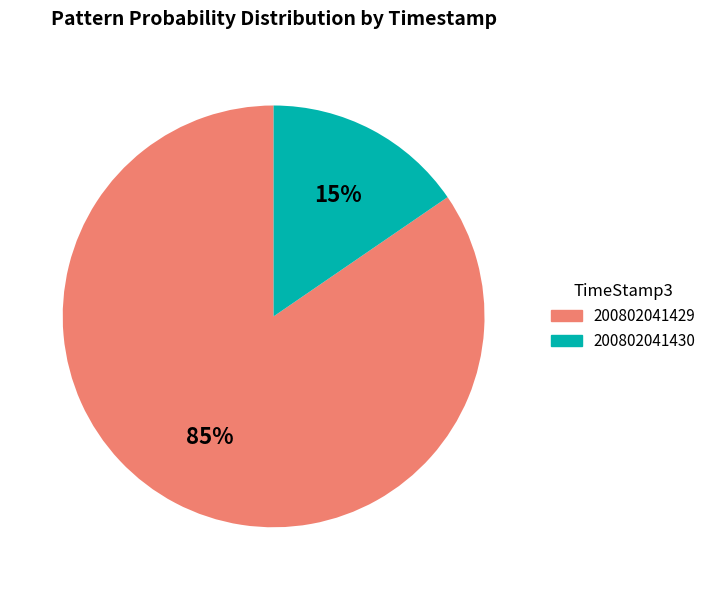

True or false: 200802041430 accounts for 15% of the total.

True